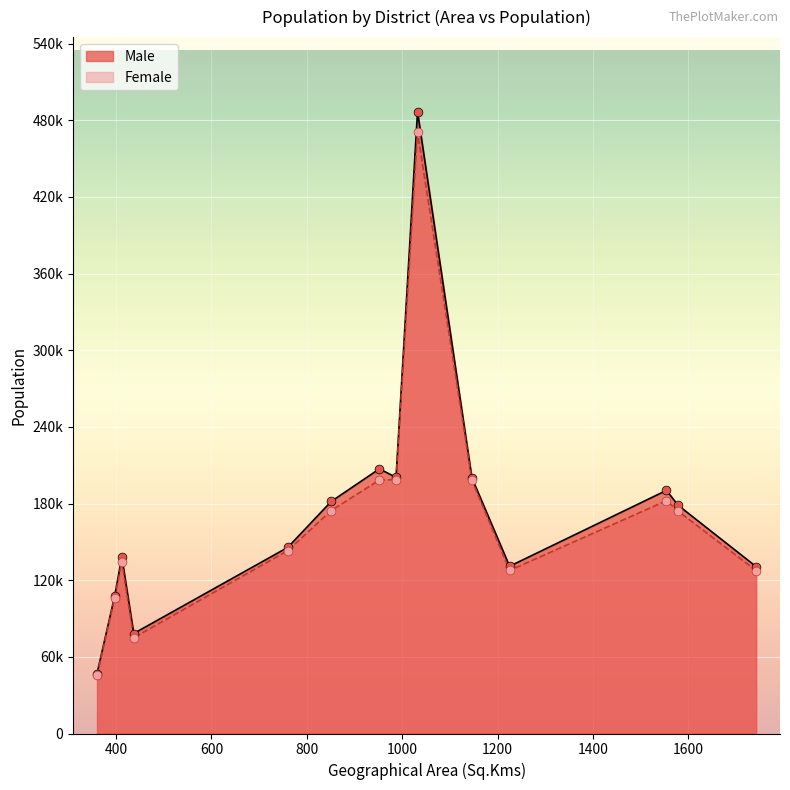

At how many categories does at least one series exceed 288671?

1